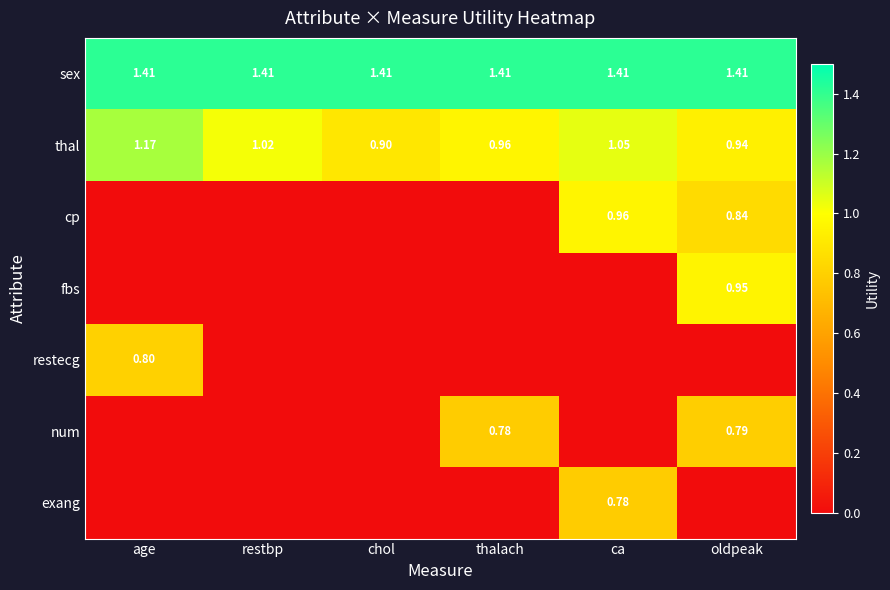

Count the number of data series in this chart.

7